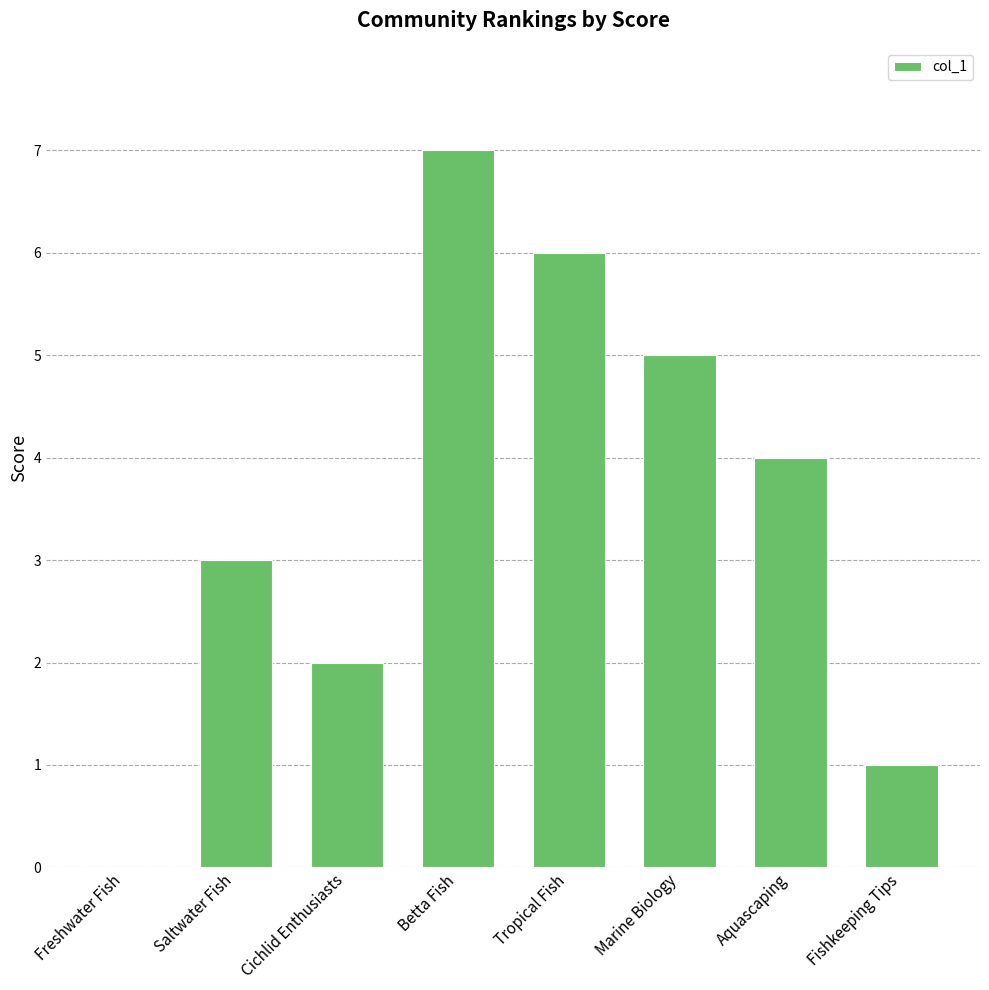

Between Aquascaping and Freshwater Fish, which is larger?

Aquascaping